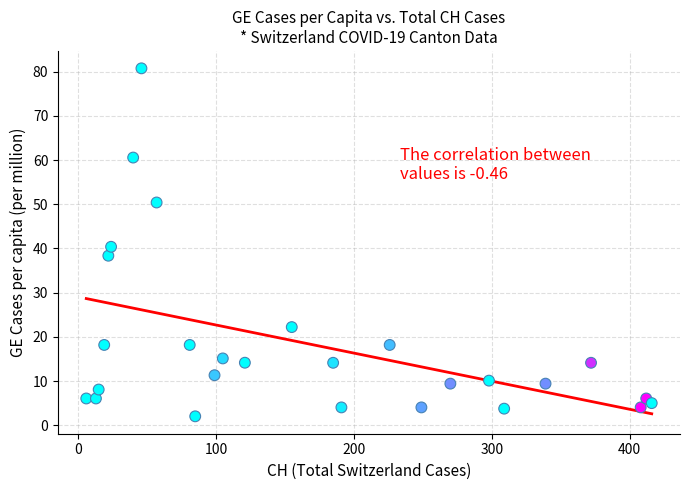

What is the range of Y values (max minus min)?

78.7